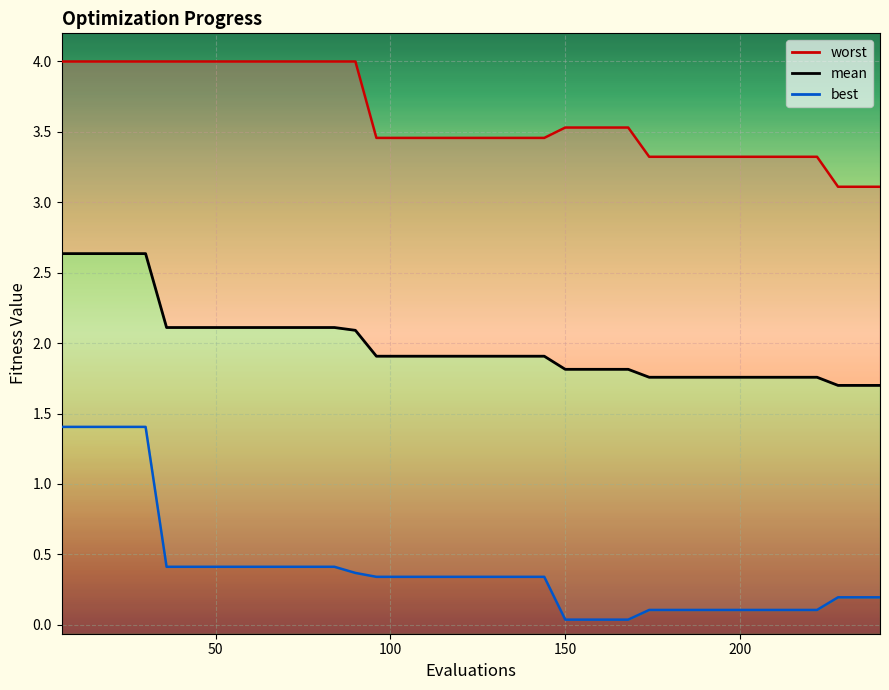

Does the chart display data point markers on the line(s)?

No